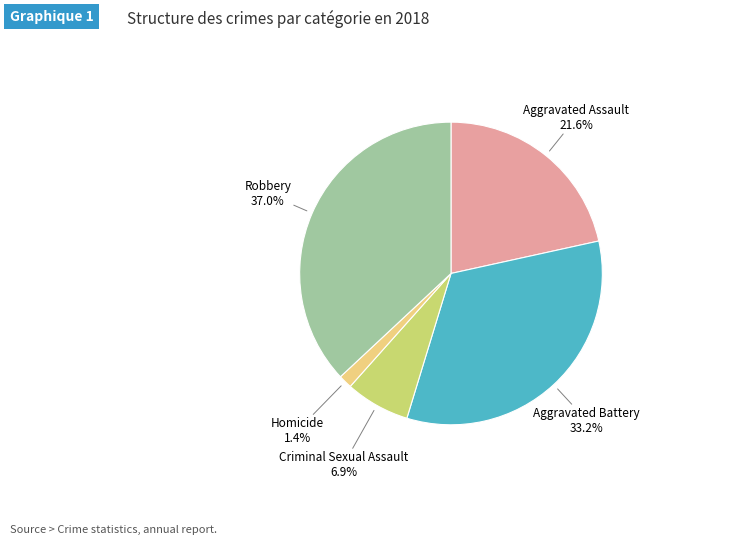

Is there any slice that represents more than half of the pie?

No